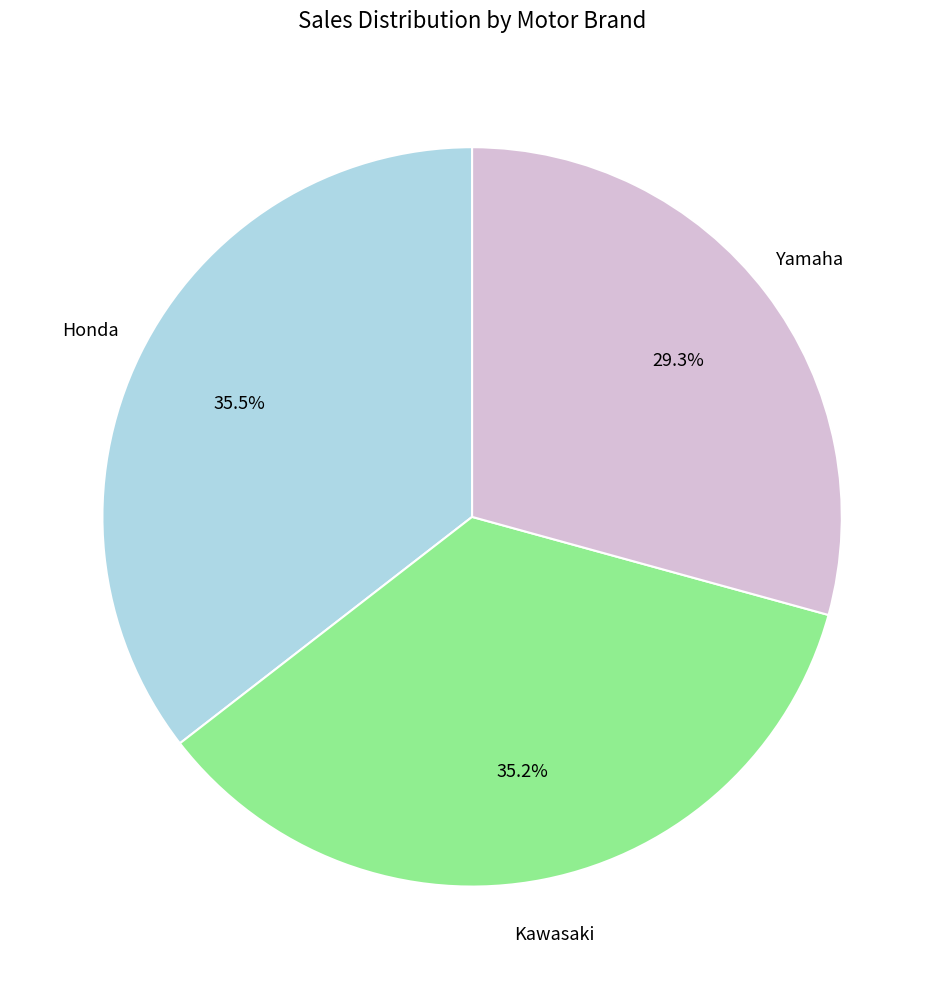

Is there any slice that represents more than half of the pie?

No